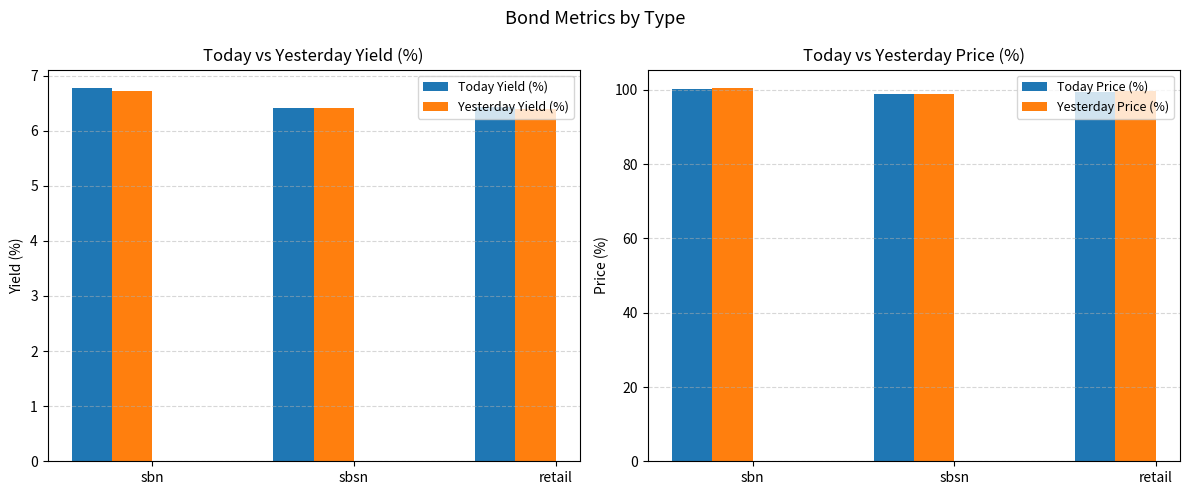

What is the difference between the Yesterday Yield (%) values at sbsn and sbn?

0.3